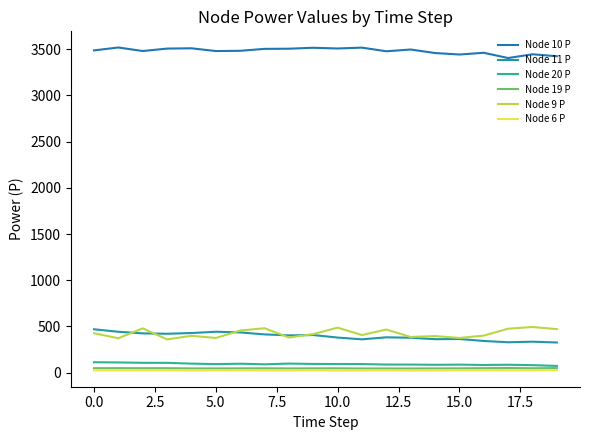

At which label does Node 19 P first exceed 46?

0.0